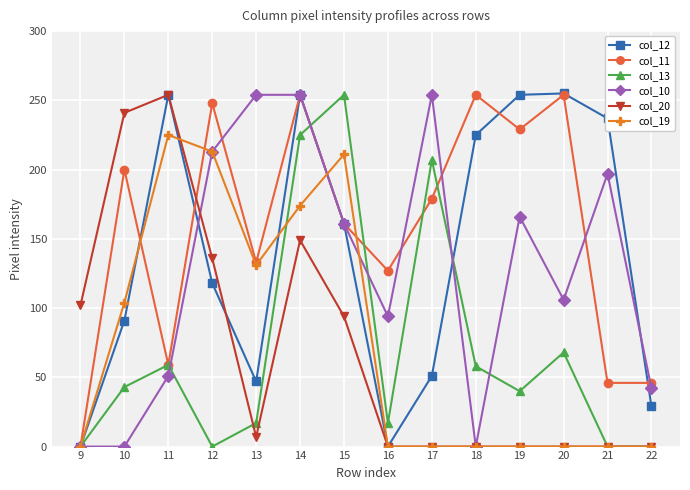

In col_19, how many points are higher than both neighbors (excluding endpoints)?

2